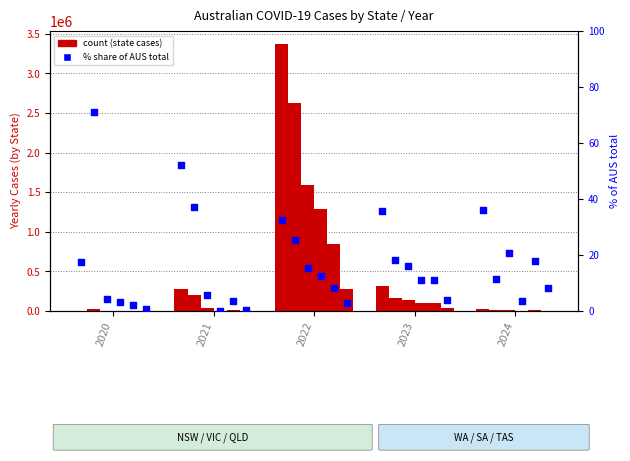

At which category is the sum across all series the highest?

2022